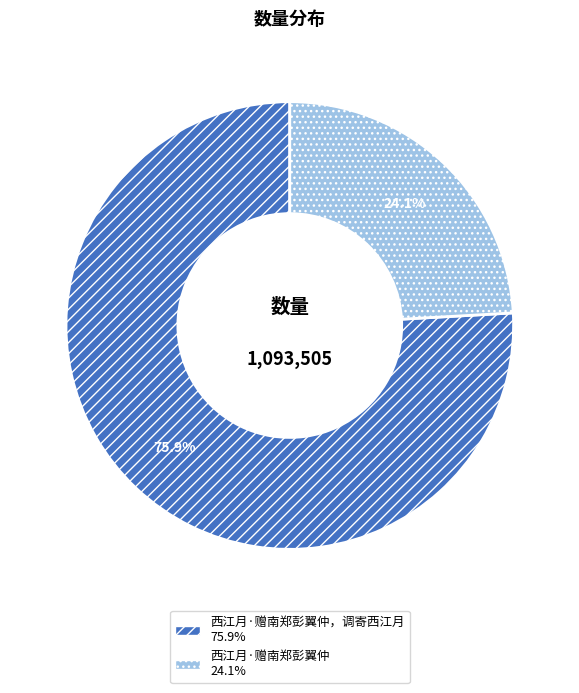

Is there any slice that represents more than half of the pie?

Yes